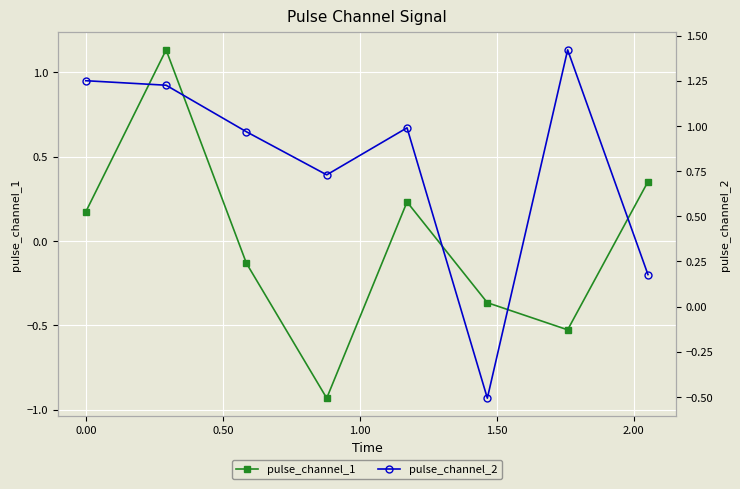

In pulse_channel_2, how many points are lower than both neighbors (excluding endpoints)?

2